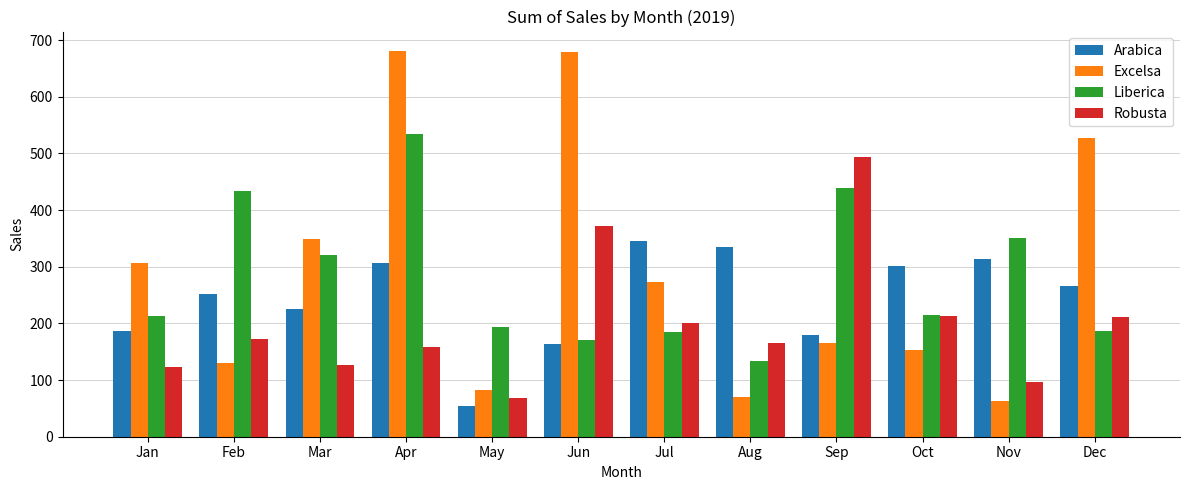

The Robusta series shows 68.0 at May. True or false?

True